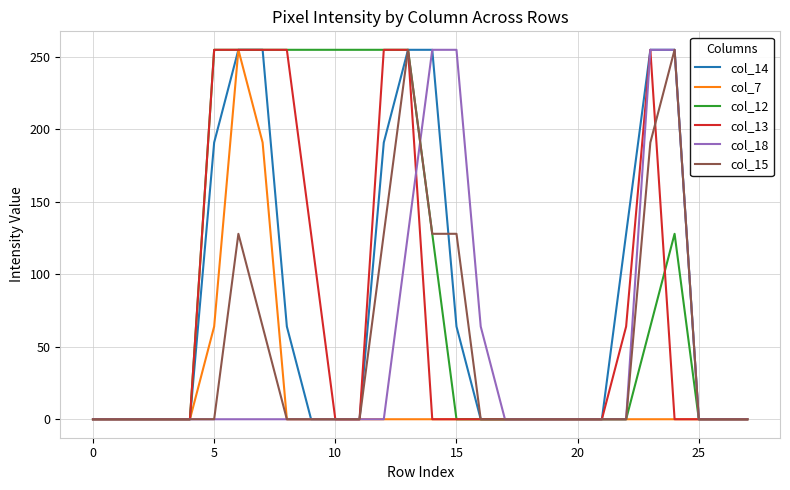

Which series has the largest total across all categories?

col_12